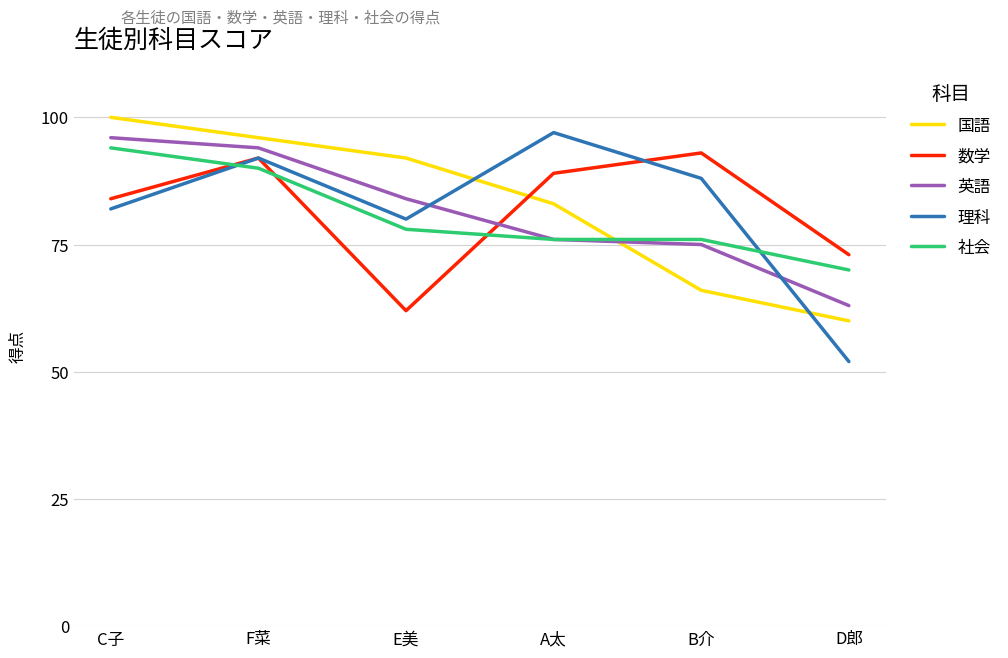

How many intersections are there between 国語 and 理科?

2